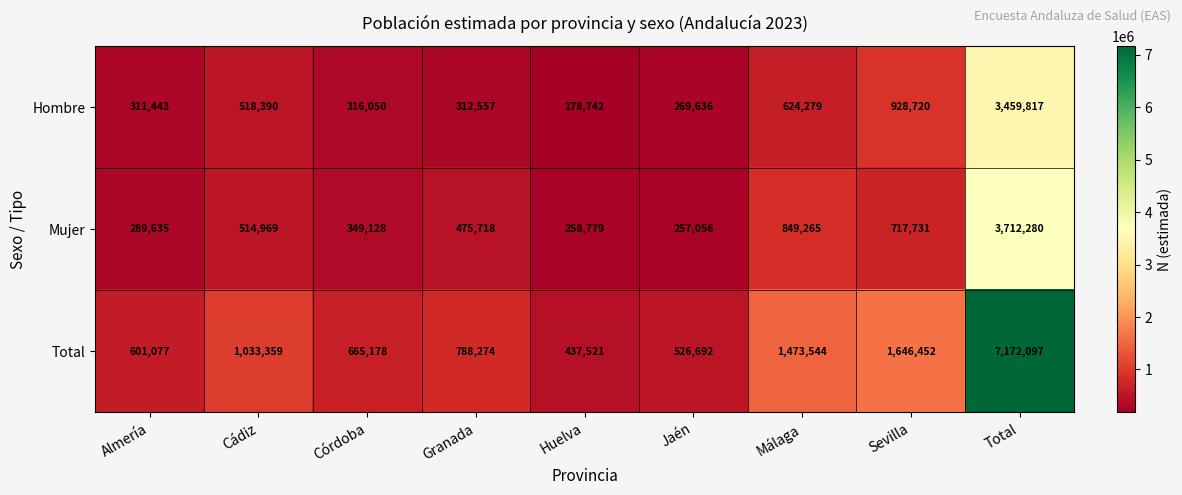

At Huelva, list the series in order from smallest to largest.

Hombre, Mujer, Total